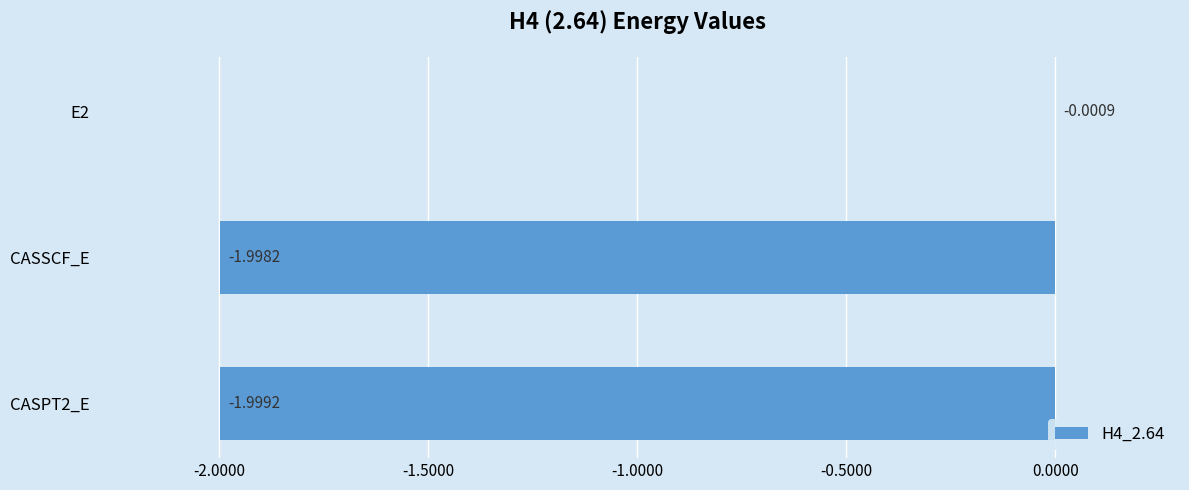

Where is the data nearest to the value -1?

CASSCF_E